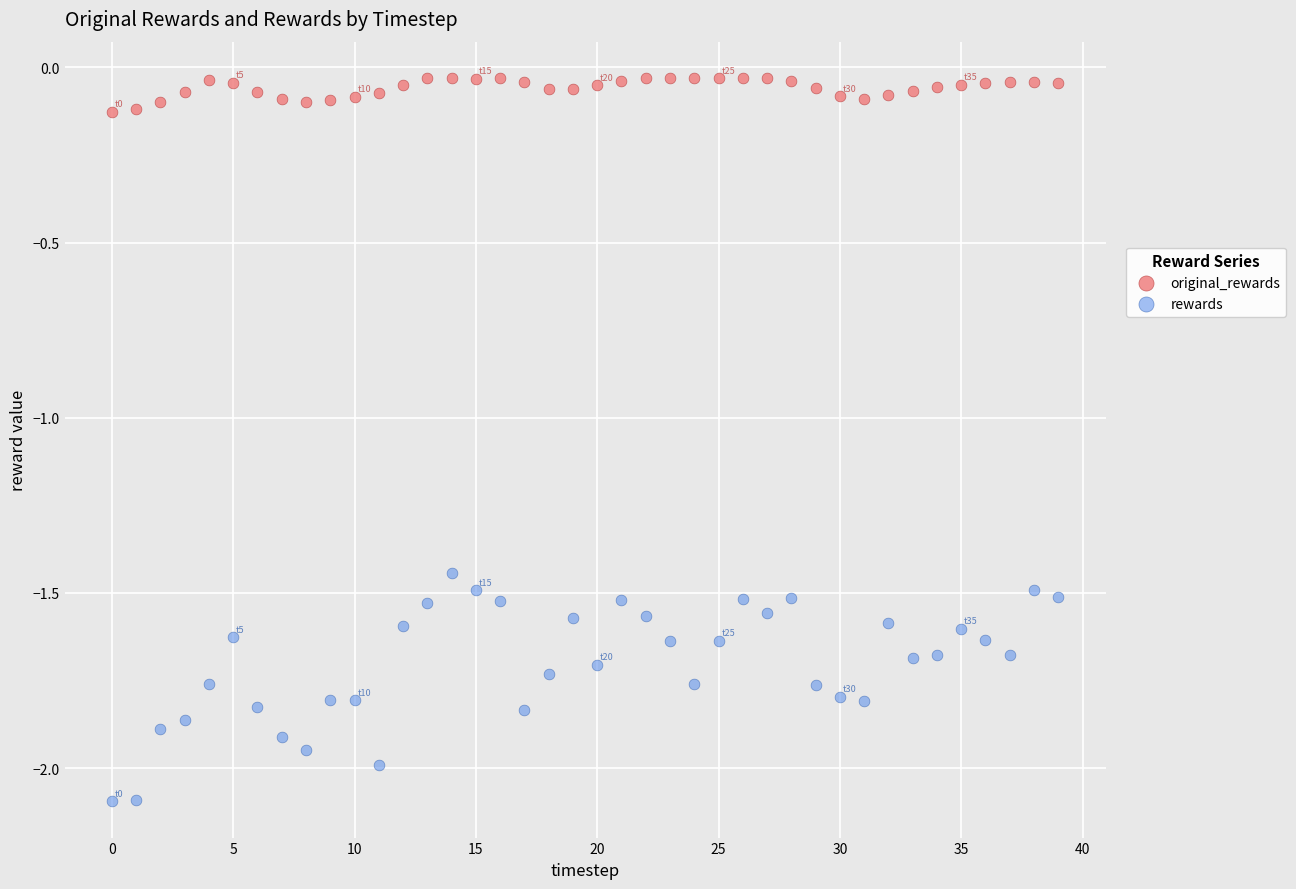

Which series has the largest Y range (max minus min)?

rewards